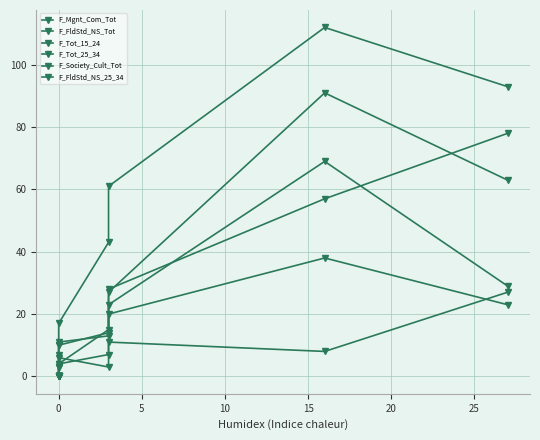

What is the difference between the maximum and minimum values in the F_FldStd_NS_Tot series?

112